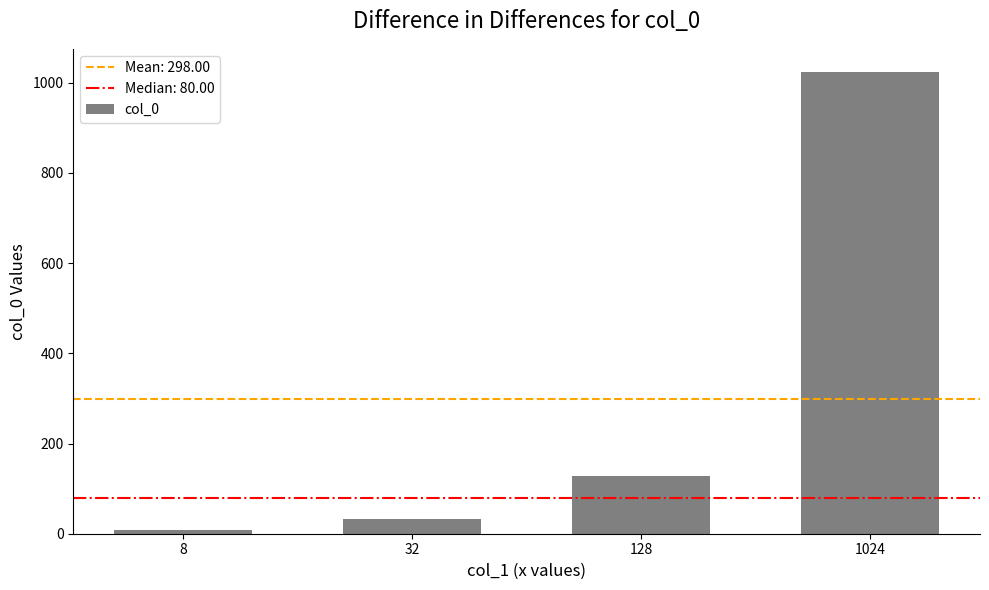

Is it true that the value at 32 is 32?

True